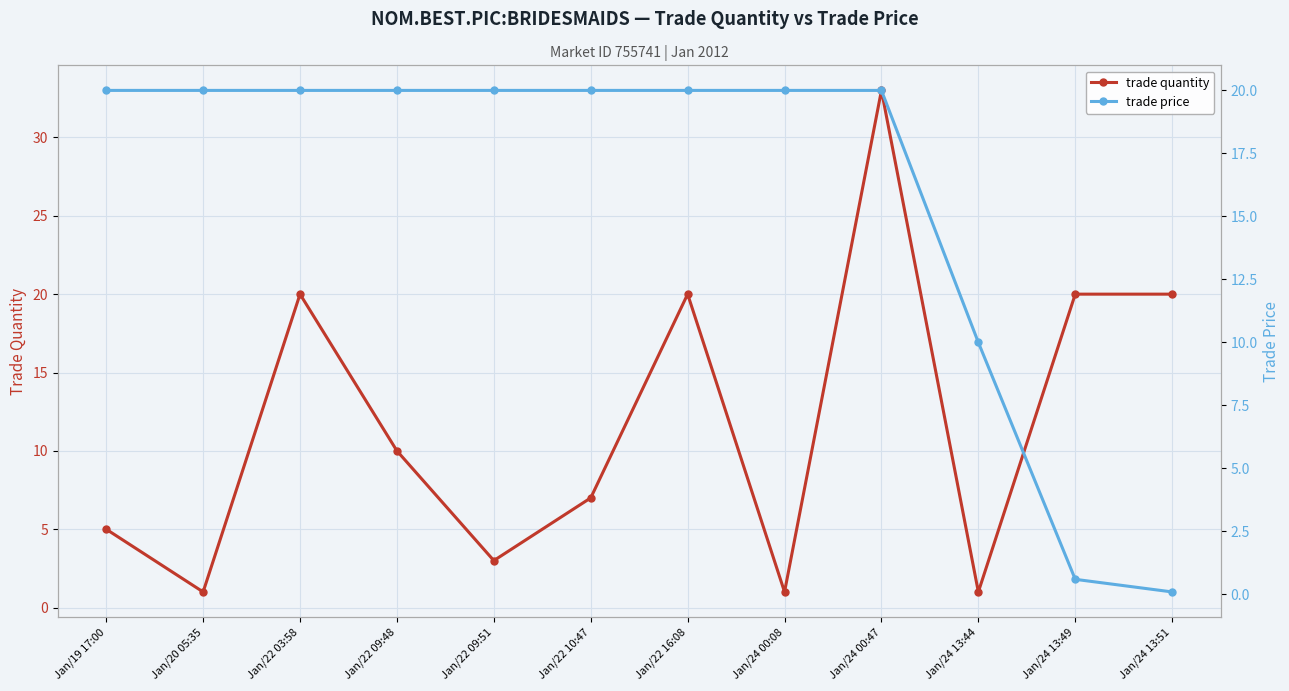

At which category does trade quantity reach its first local valley?

Jan/20 05:35